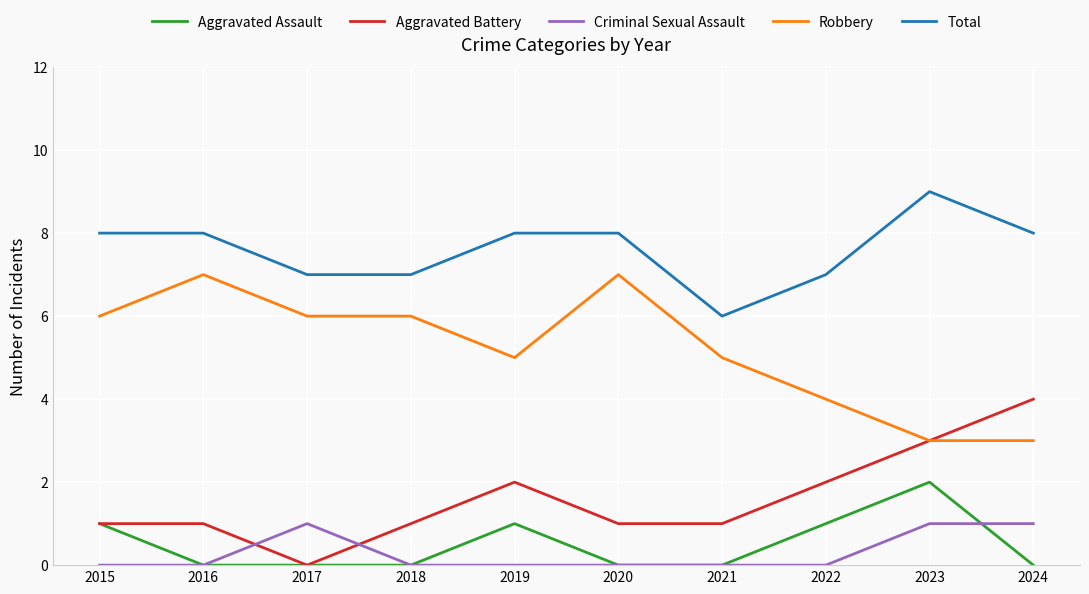

True or false: Aggravated Assault and Robbery cross at least once.

False